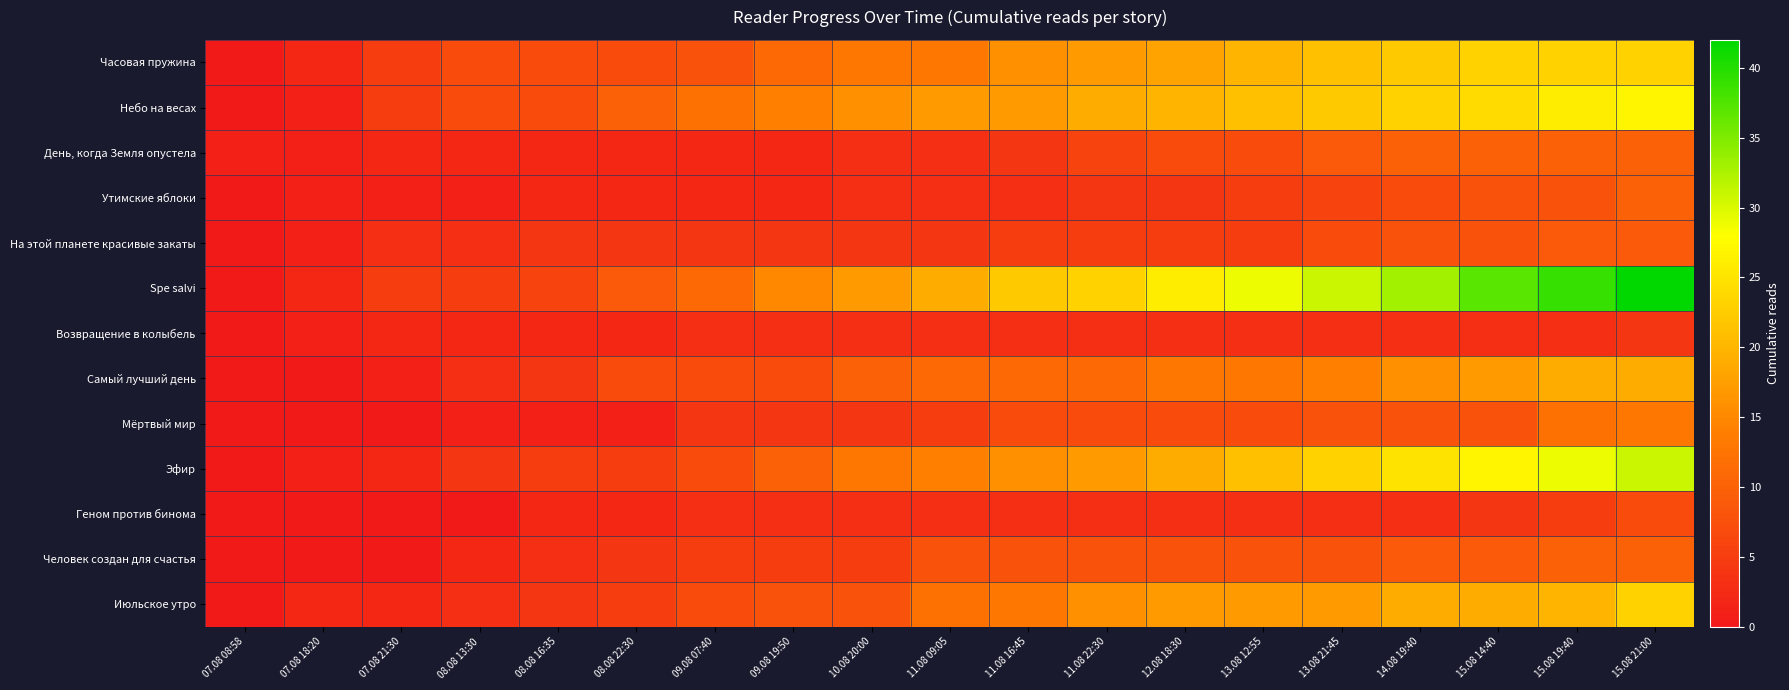

Which series has the widest spread of values?

Spe salvi